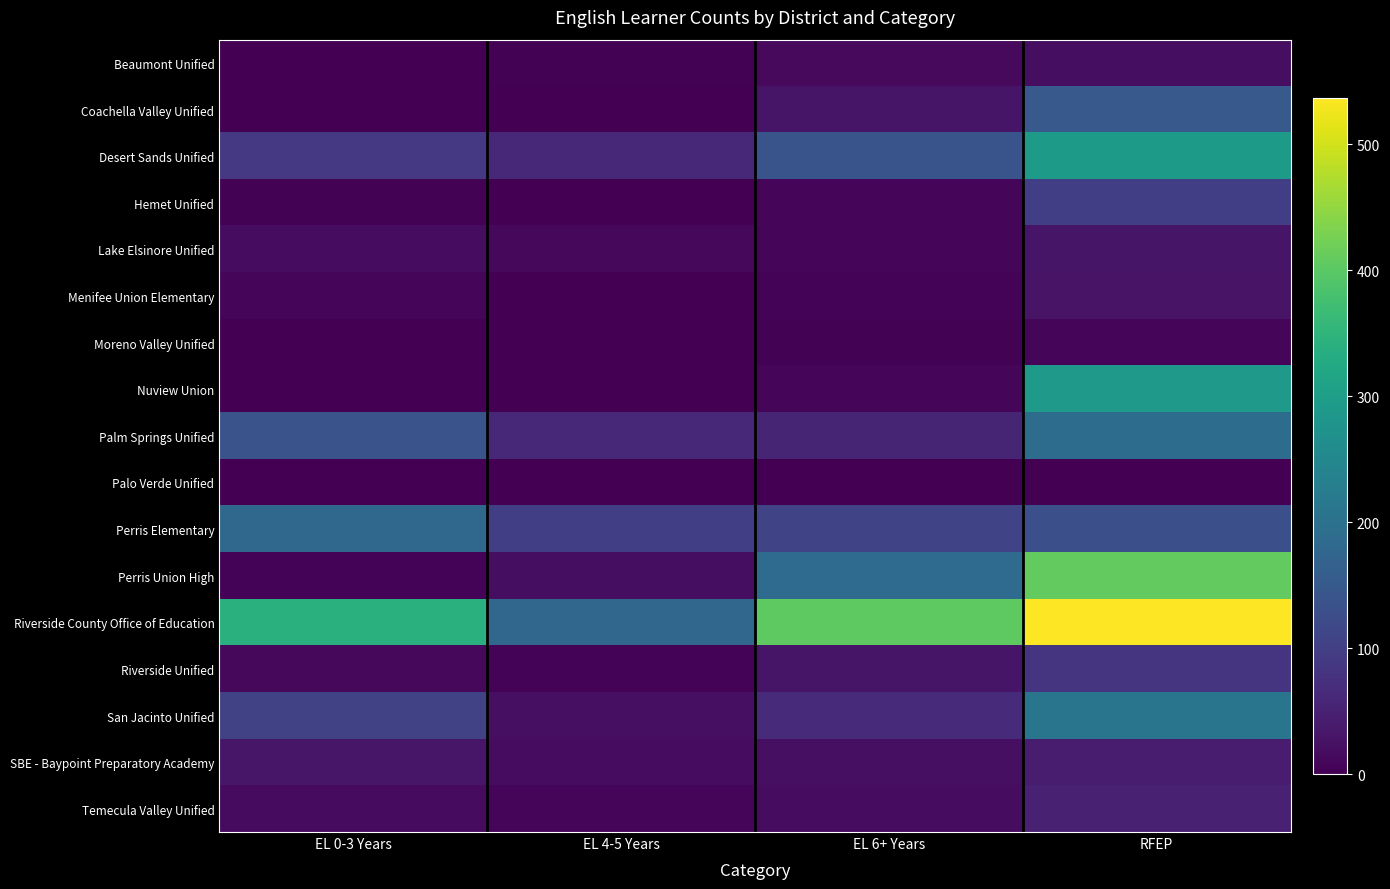

Which series has the largest range (max minus min)?

Perris Union High